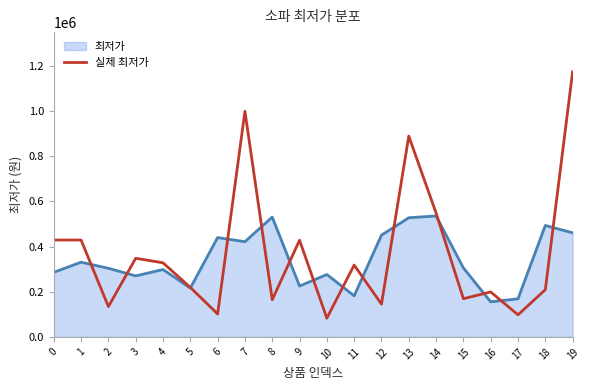

The value of 최저가 at 9 is 369197.3. True or false?

False